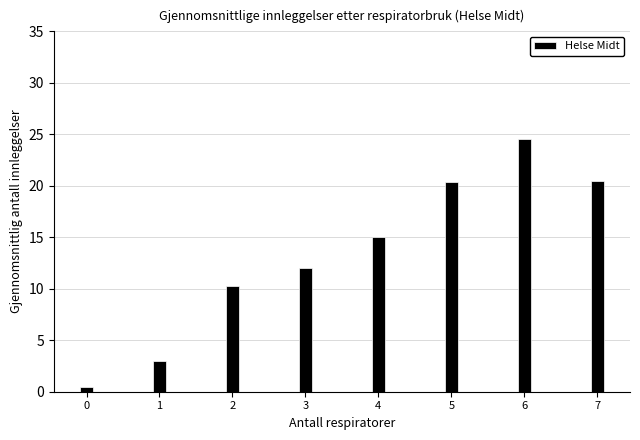

What is the change in value from 6 to 7?

-4.0